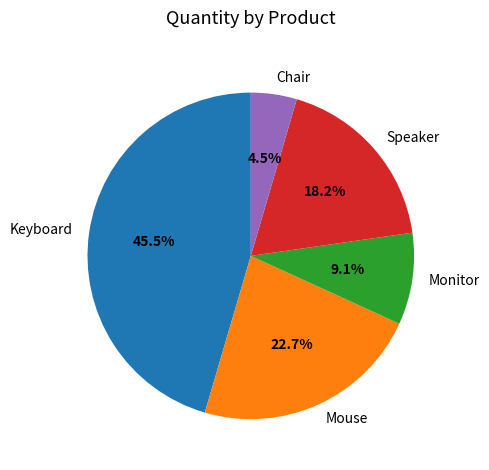

Between Mouse and Chair, which is larger?

Mouse